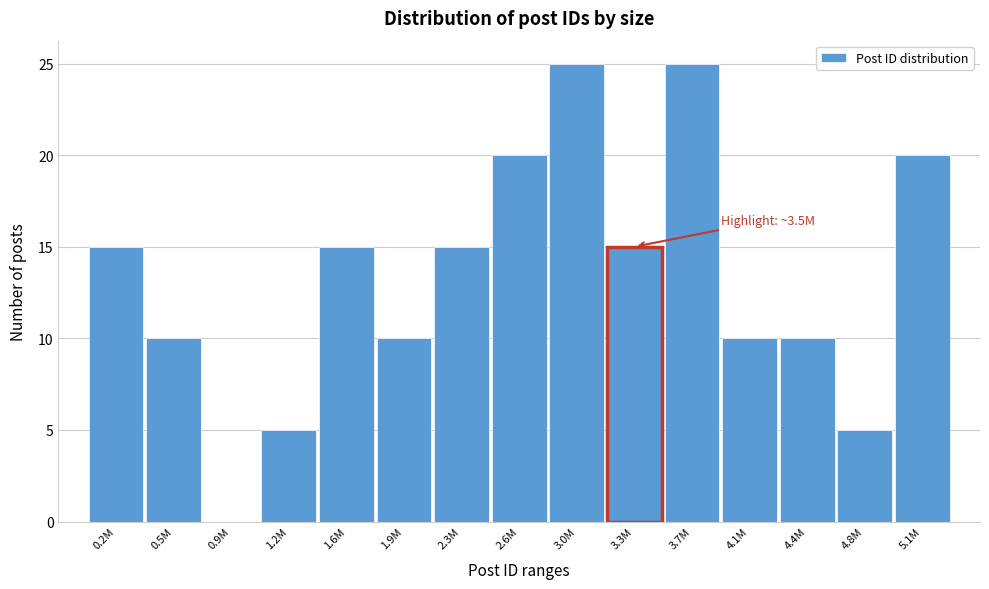

Reading left to right, list all the values displayed in this chart.

0.2M=15	0.5M=10	0.9M=0	1.2M=5	1.6M=15	1.9M=10	2.3M=15	2.6M=20	3.0M=25	3.3M=15	3.7M=25	4.1M=10	4.4M=10	4.8M=5	5.1M=20